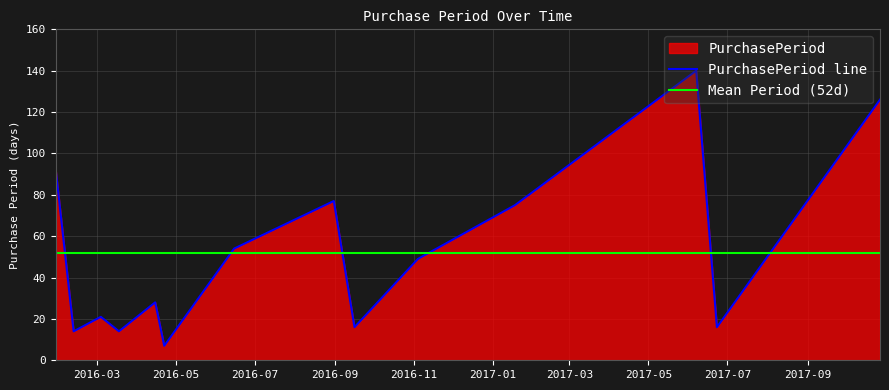

What is the change in value from 2016-03-18 to 2017-06-07?

+126